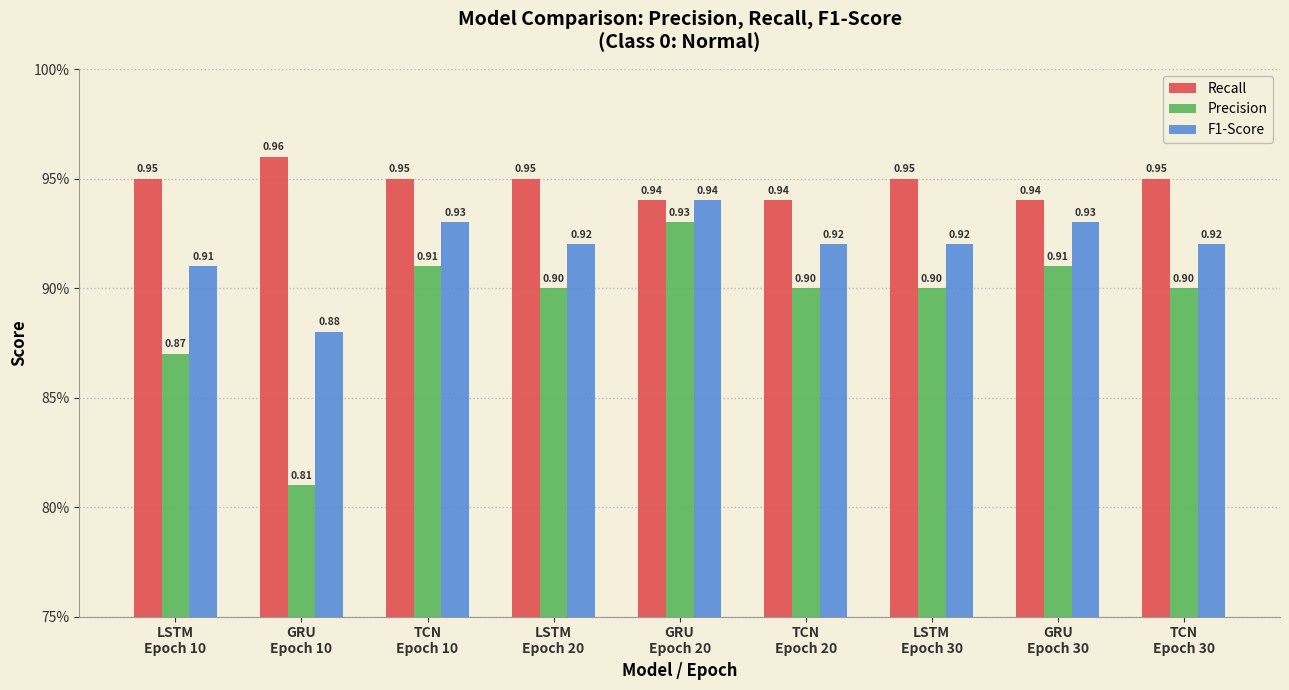

List the labels in order of F1-Score value, smallest first.

GRU
Epoch 10, LSTM
Epoch 10, LSTM
Epoch 20, TCN
Epoch 20, LSTM
Epoch 30, TCN
Epoch 30, TCN
Epoch 10, GRU
Epoch 30, GRU
Epoch 20